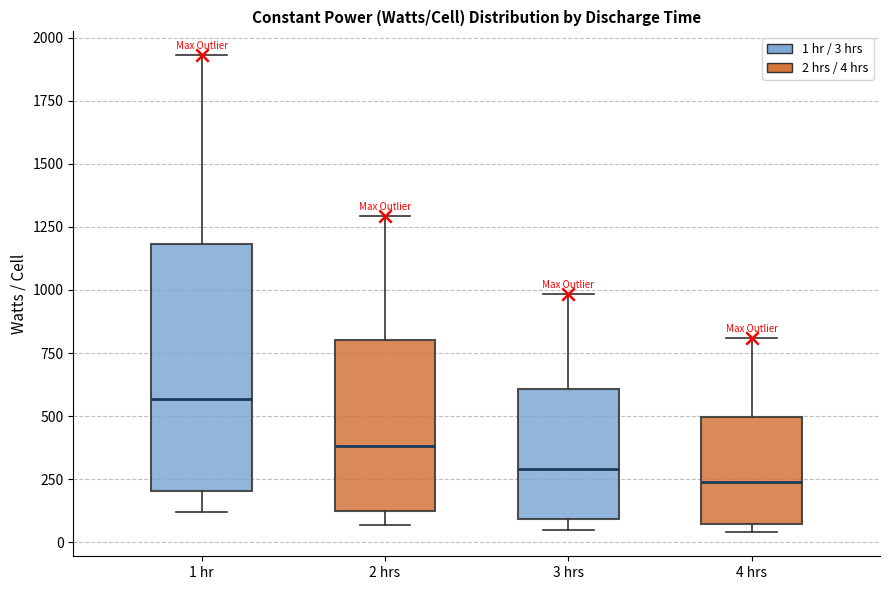

Reading left to right, transcribe this box plot: for each box, give where its median line is, the range the box spans, and where its two whiskers end, as read against the y-axis. The values are not printed on the chart, so give them approximately, as read against the axis.

1 hr: median 550, box 200 to 1200, whiskers 100 to 1950
2 hrs: median 400, box 100 to 800, whiskers 50 to 1300
3 hrs: median 300, box 100 to 600, whiskers 50 to 1000
4 hrs: median 250, box 50 to 500, whiskers 50 (just below the box's lower edge) to 800